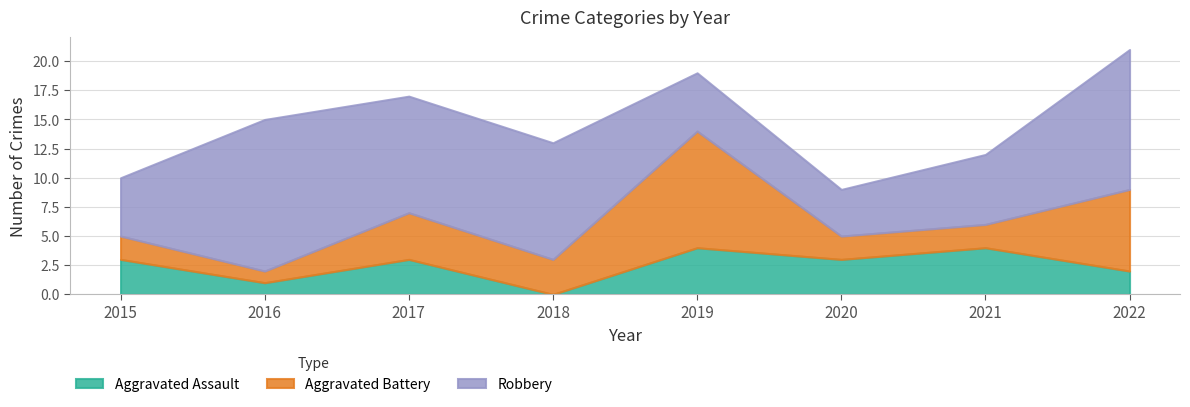

Which series has the largest range (max minus min)?

Aggravated Battery